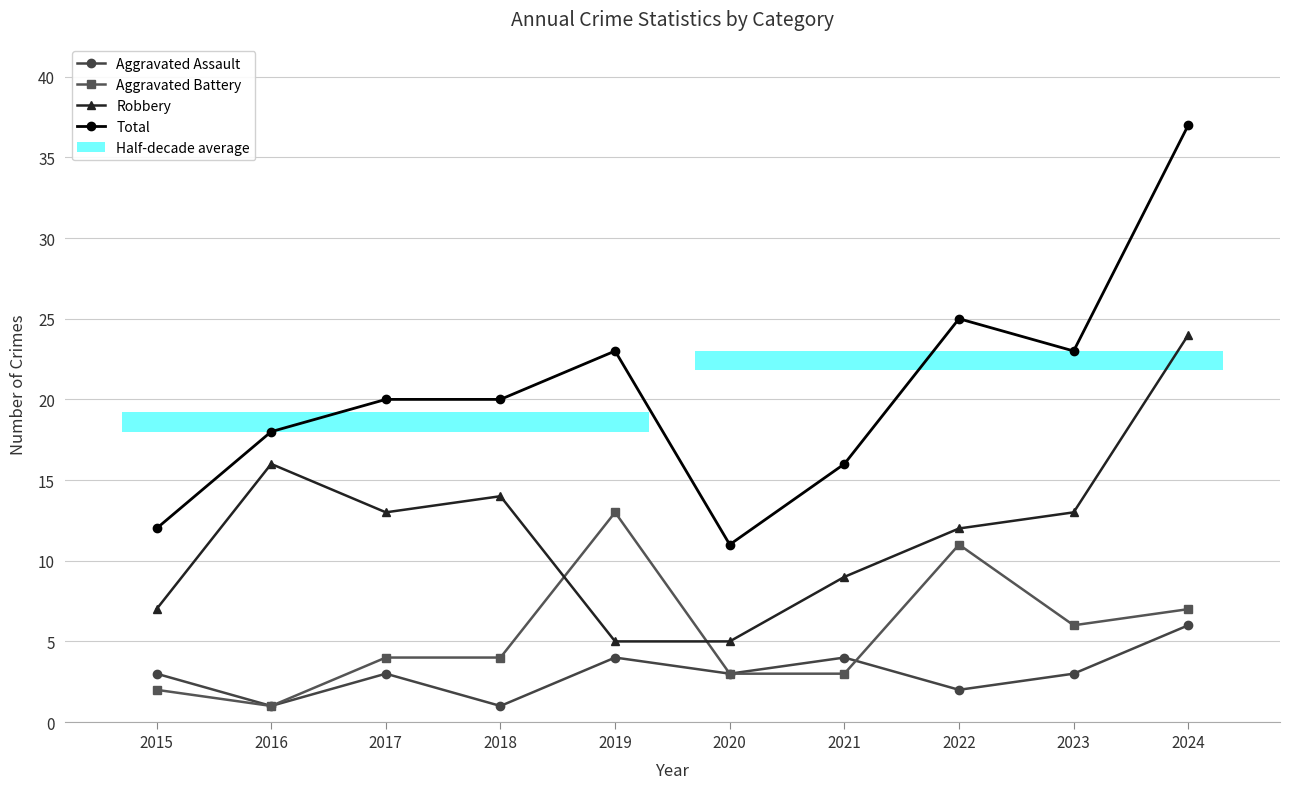

At which label does Aggravated Assault reach its minimum?

2016